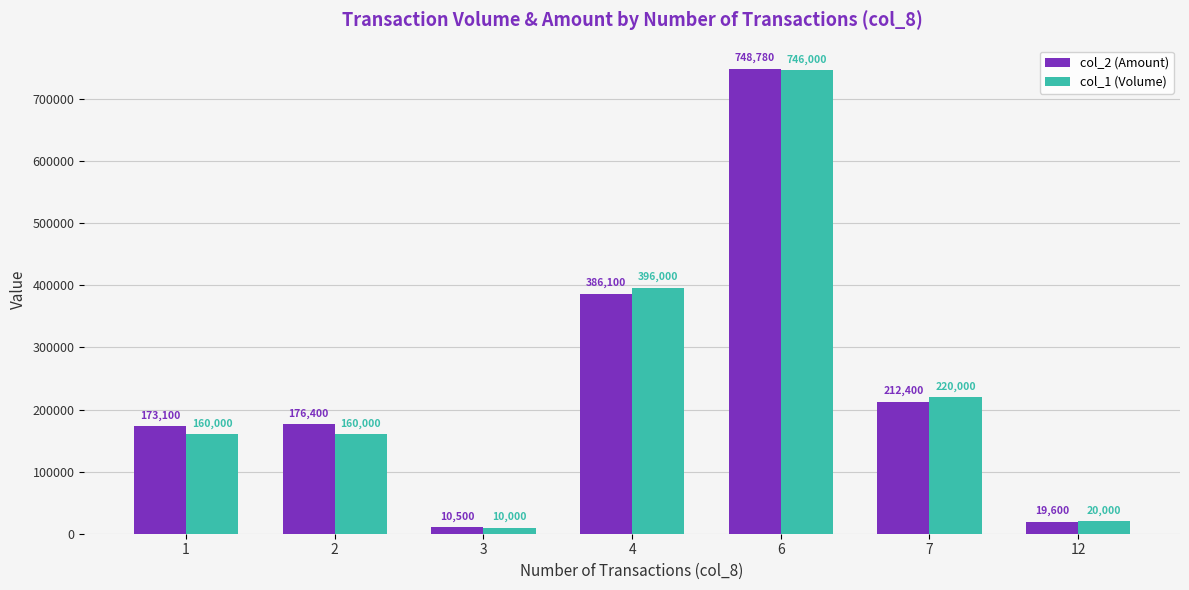

What is the value of the col_2 (Amount) bar at the 4th from the left?

386100